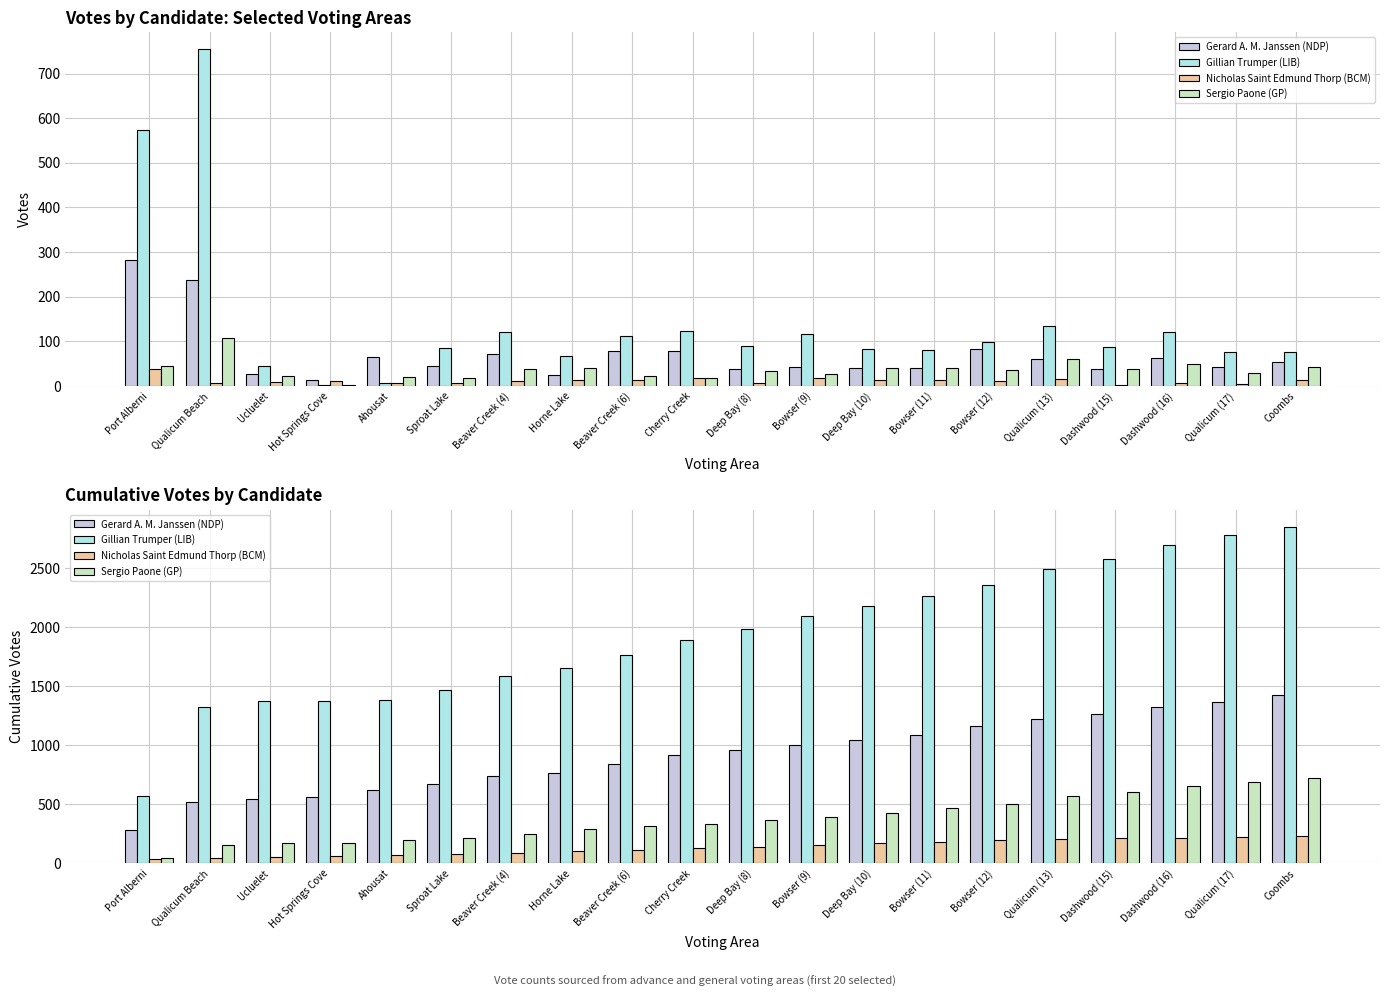

True or false: Gillian Trumper (LIB) has a value of 3398 at Deep Bay (8).

False